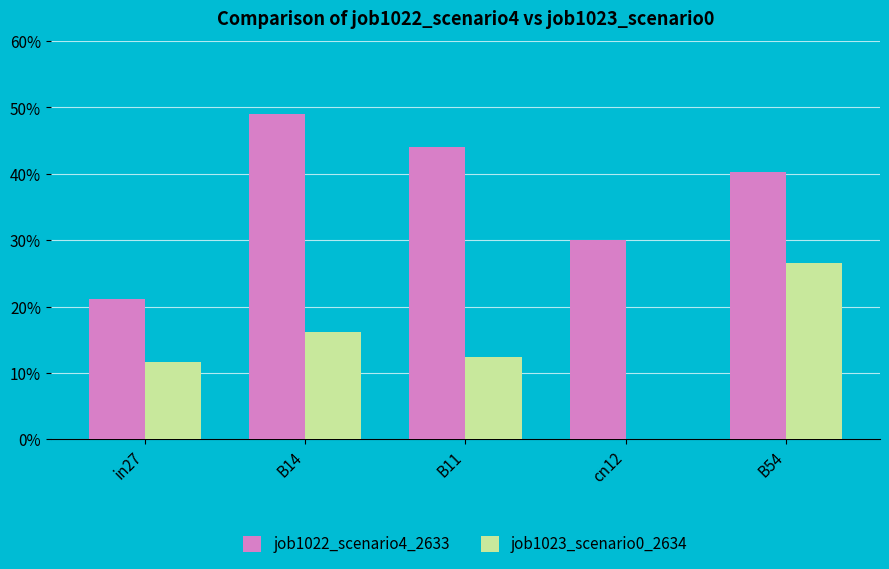

Which series has the largest range (max minus min)?

job1022_scenario4_2633